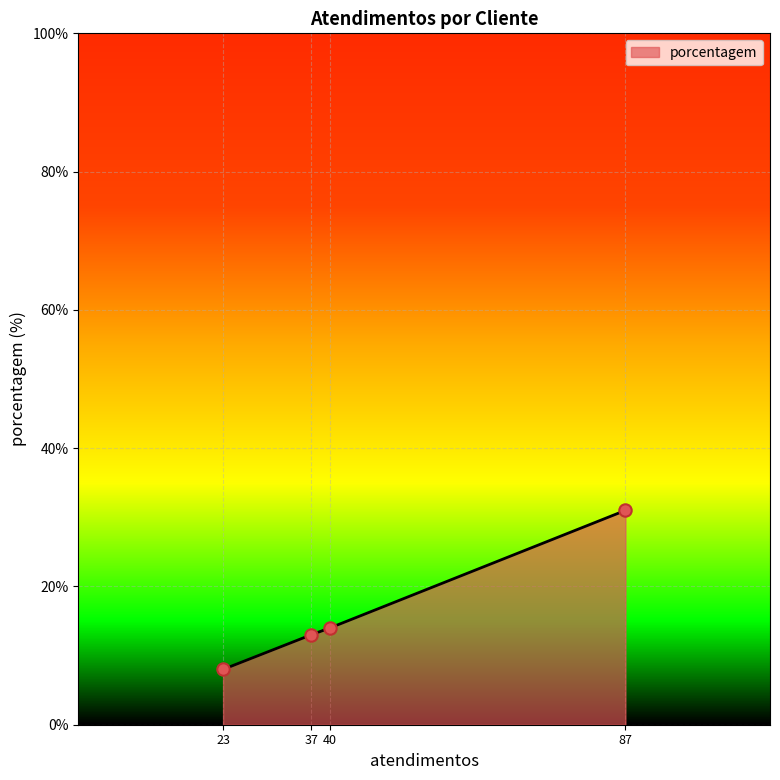

Which has a higher value, 23 or 40?

40